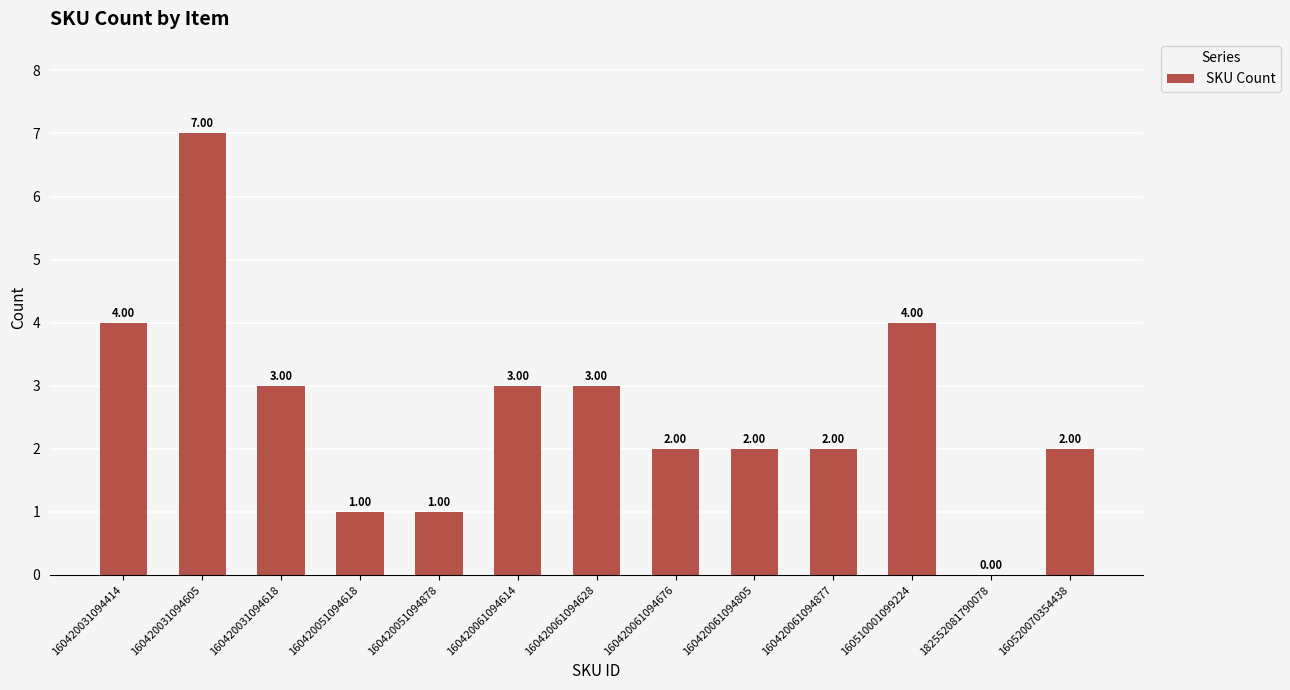

True or false: the data shows 4 at 160420031094414.

True